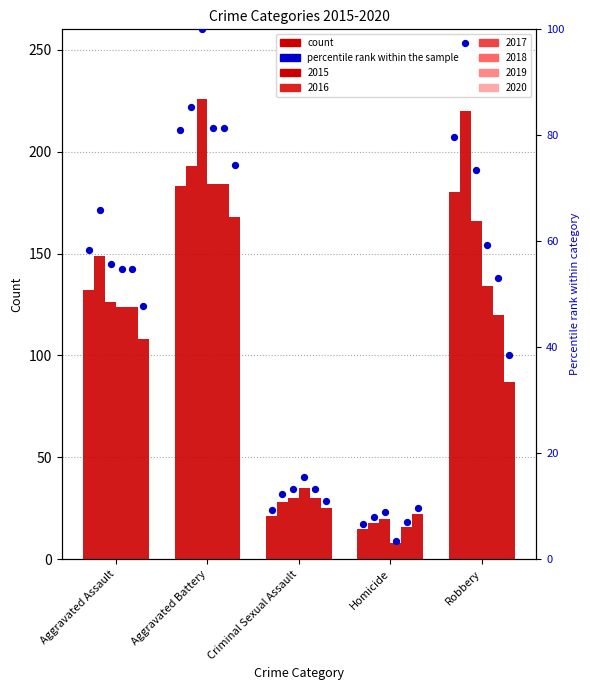

Which series has the largest Y range (max minus min)?

2017